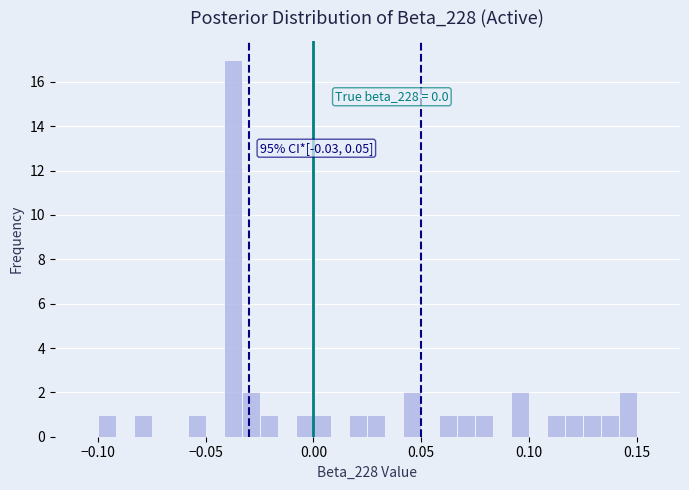

Read against the x-axis, roughly where is the centre of the tallest bar?

-0.035